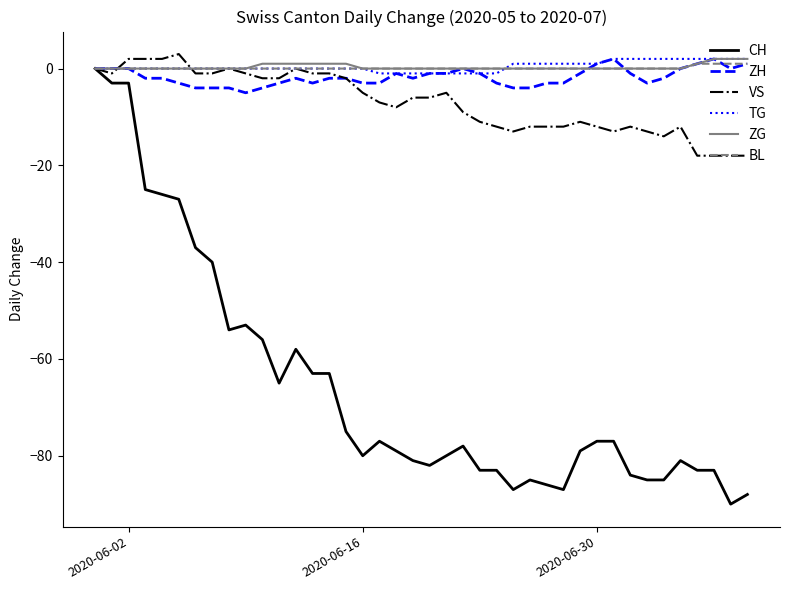

How many series are shown in this chart?

6